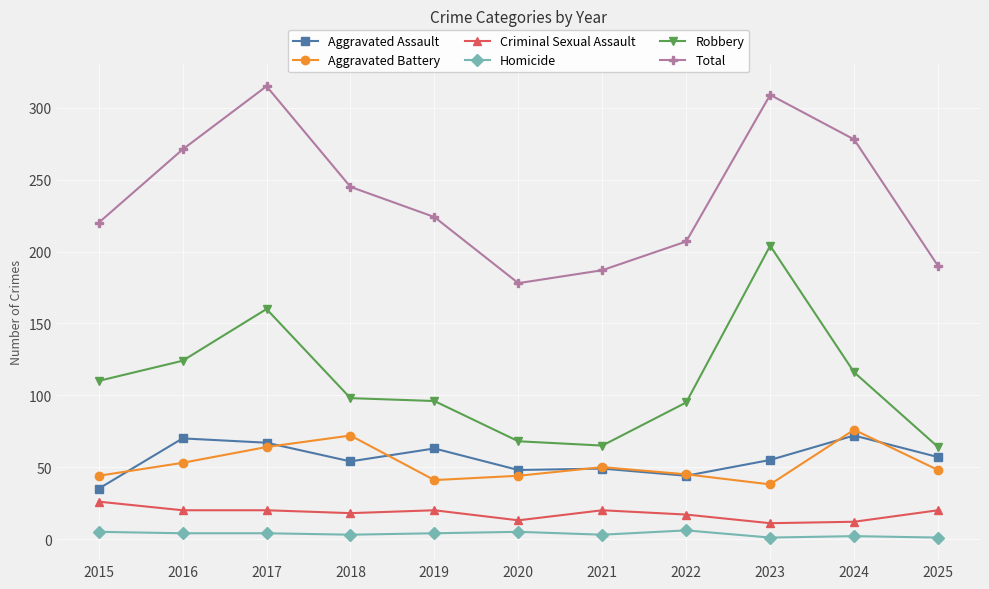

True or false: Robbery has more than 0 points higher than both neighbors.

True